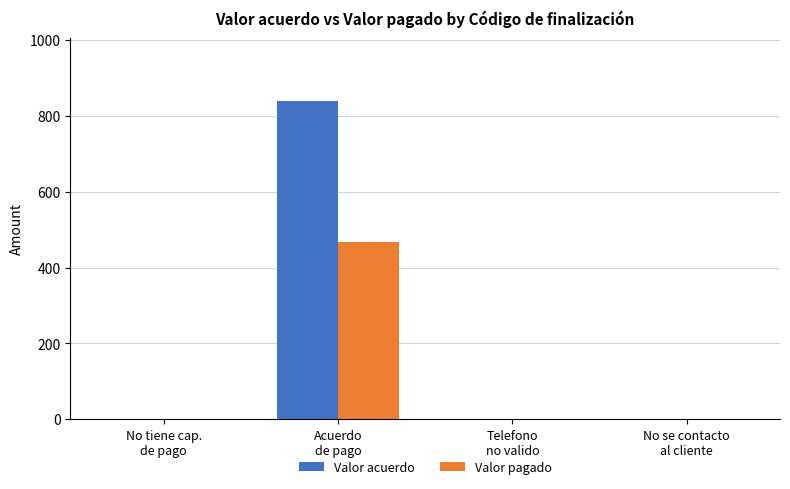

Which series has the largest total across all categories?

Valor acuerdo